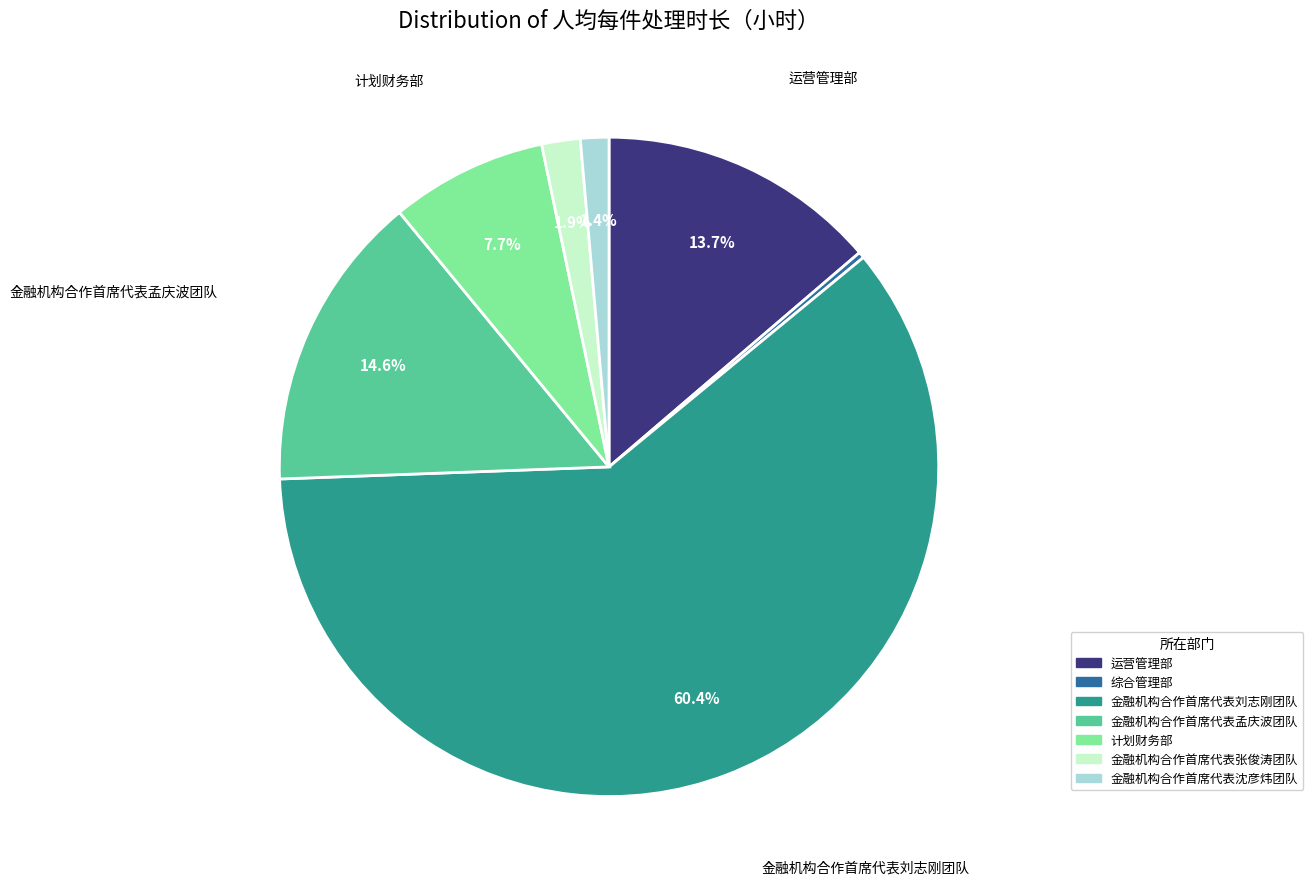

How many segments does this pie chart have?

7